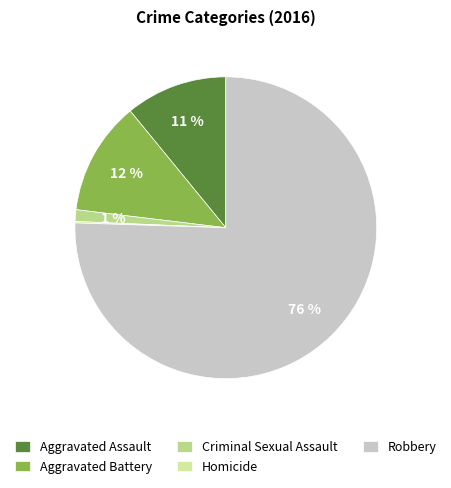

What percentage is the Criminal Sexual Assault slice, to the nearest percent?

1%